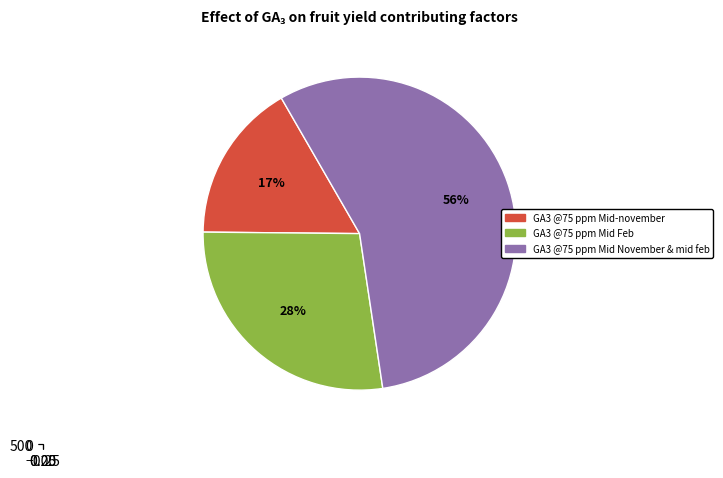

Rank the categories by value from lowest to highest.

0, 1, 2